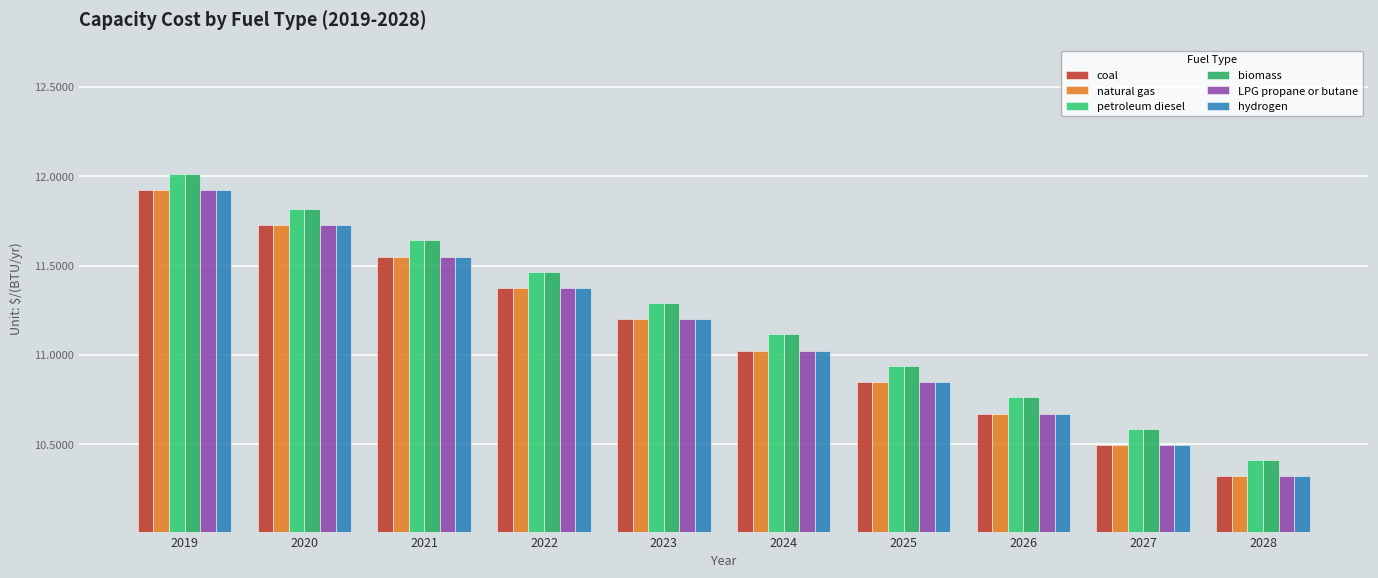

Does the chart contain any negative values?

No